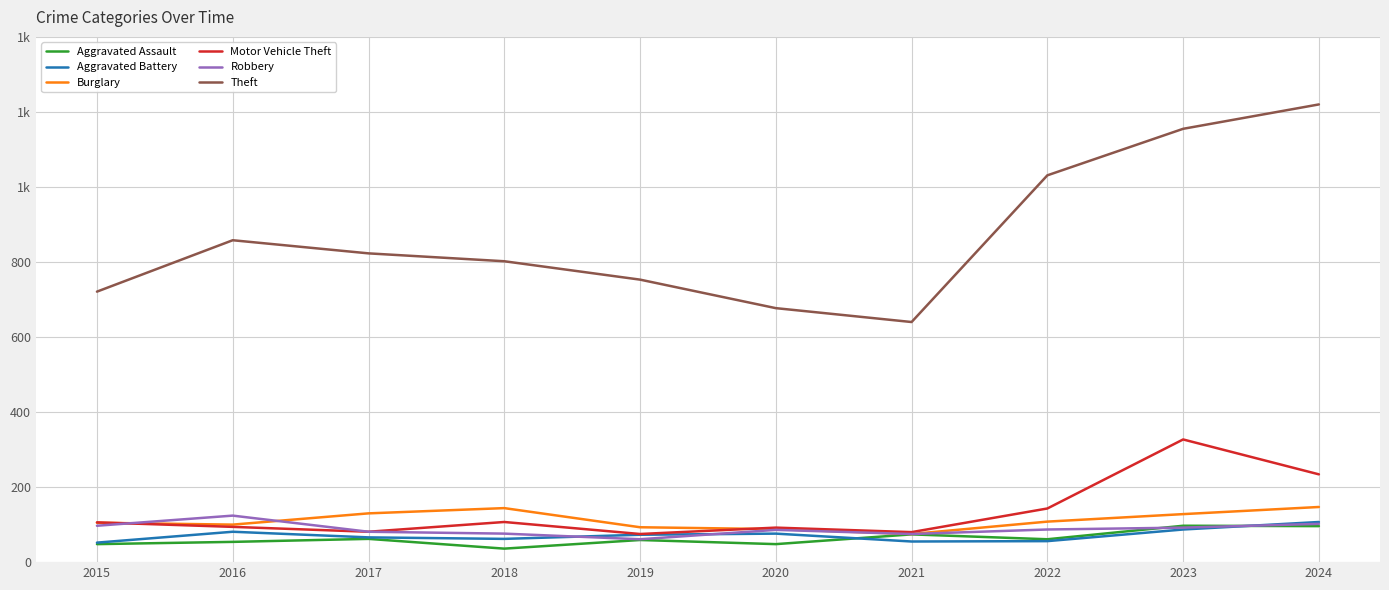

Is this an area chart (filled region under the line)?

No